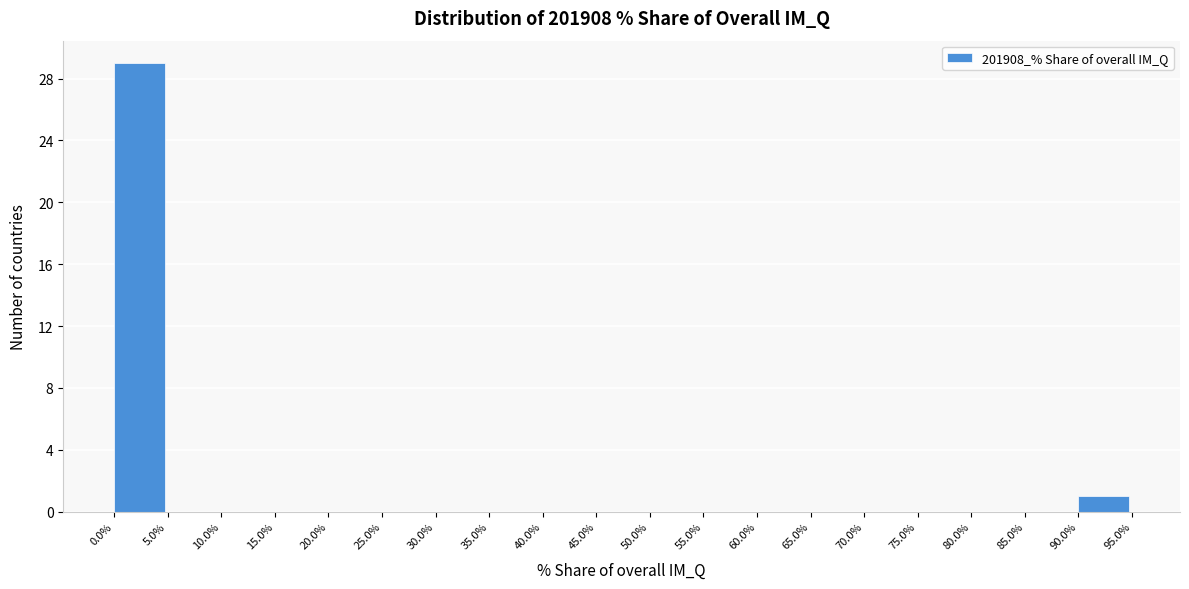

Over which range of the x-axis is the bar tallest?

0.0% to 5.0%